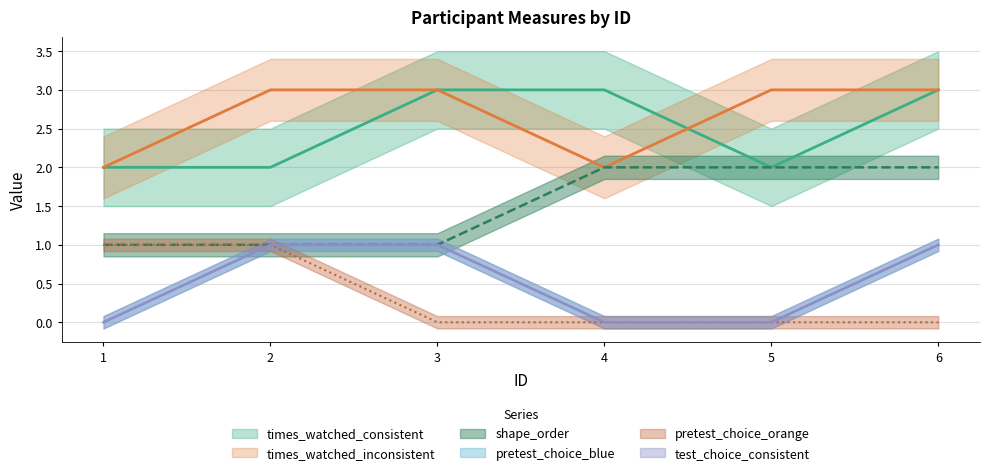

How many data points does each series have?

6